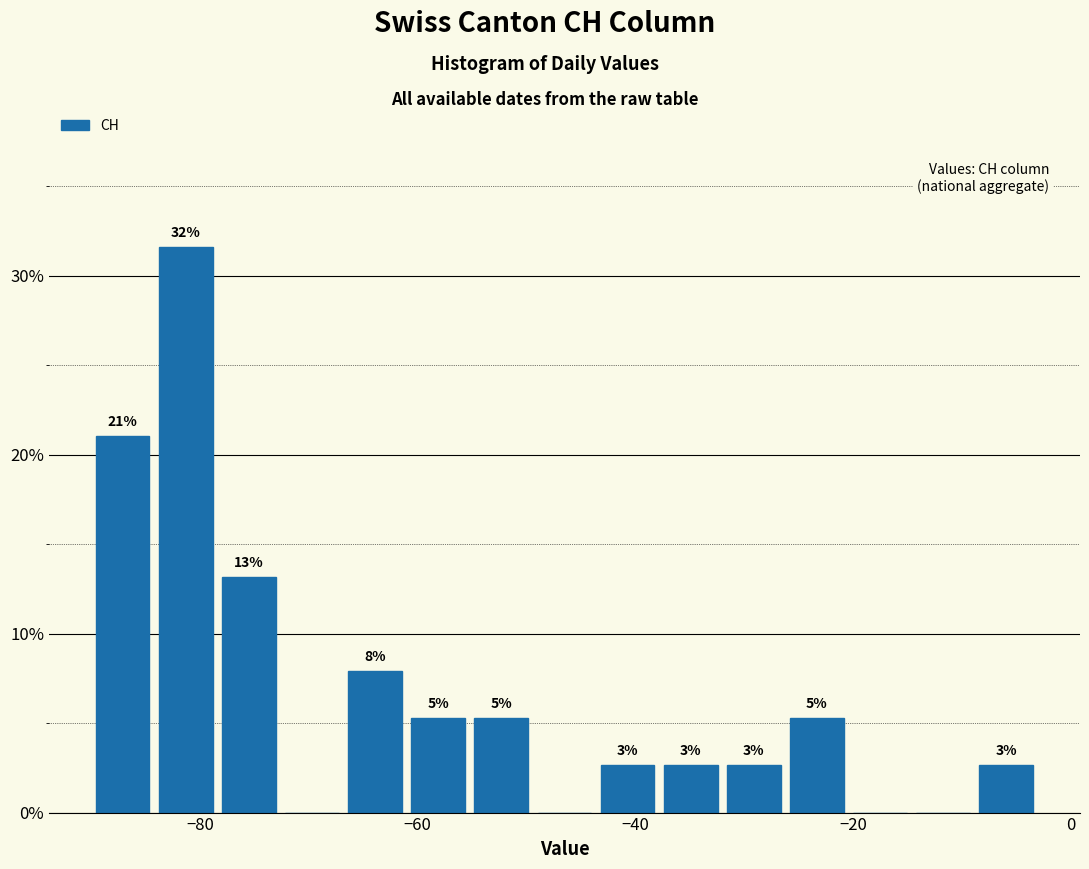

Read against the x-axis, roughly where is the centre of the tallest bar?

-82